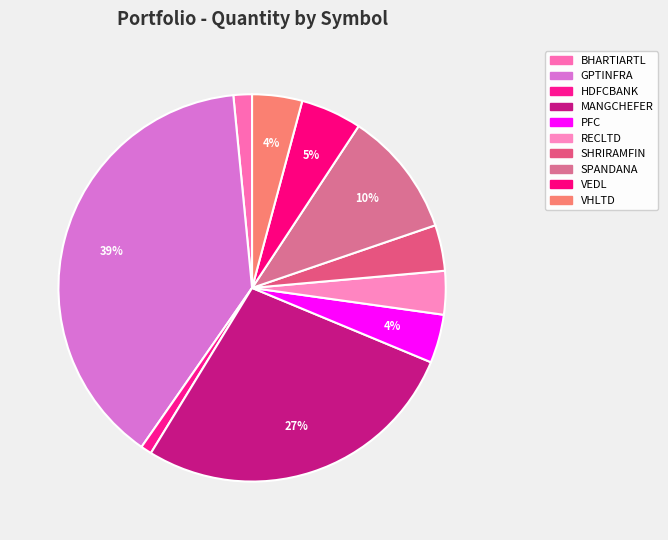

How many slices are in this pie chart?

10